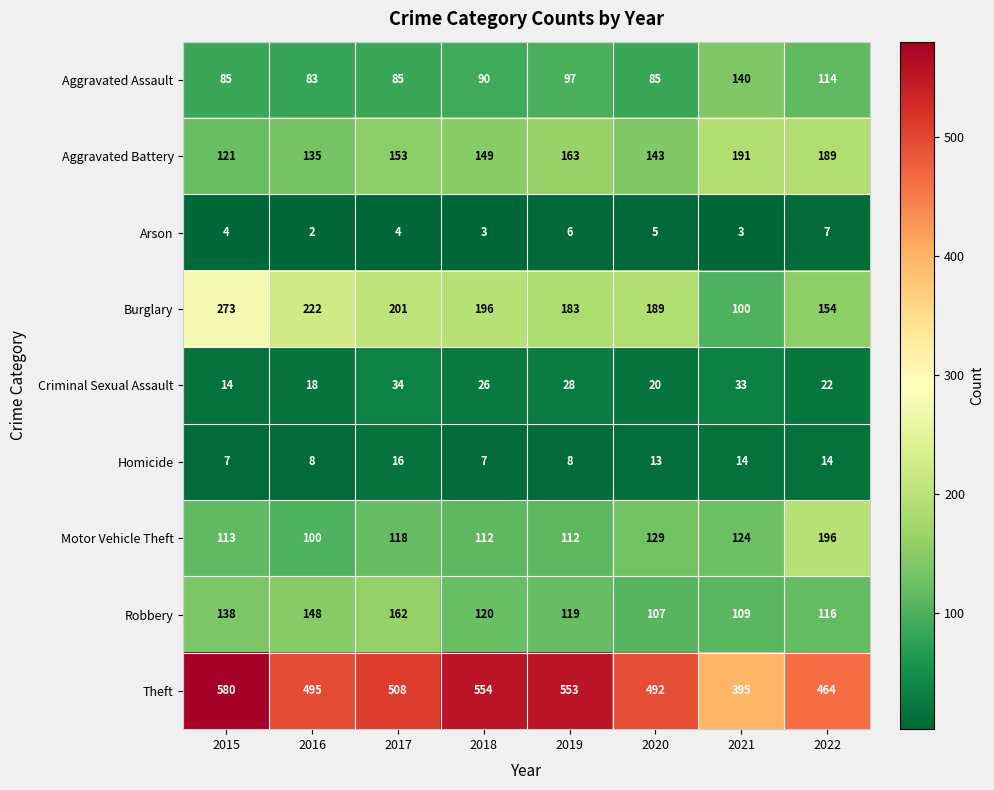

What is the maximum value shown in the chart?

580